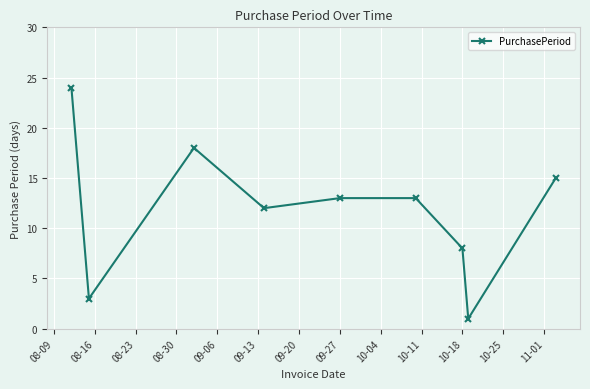

What is the maximum value shown in the chart?

24